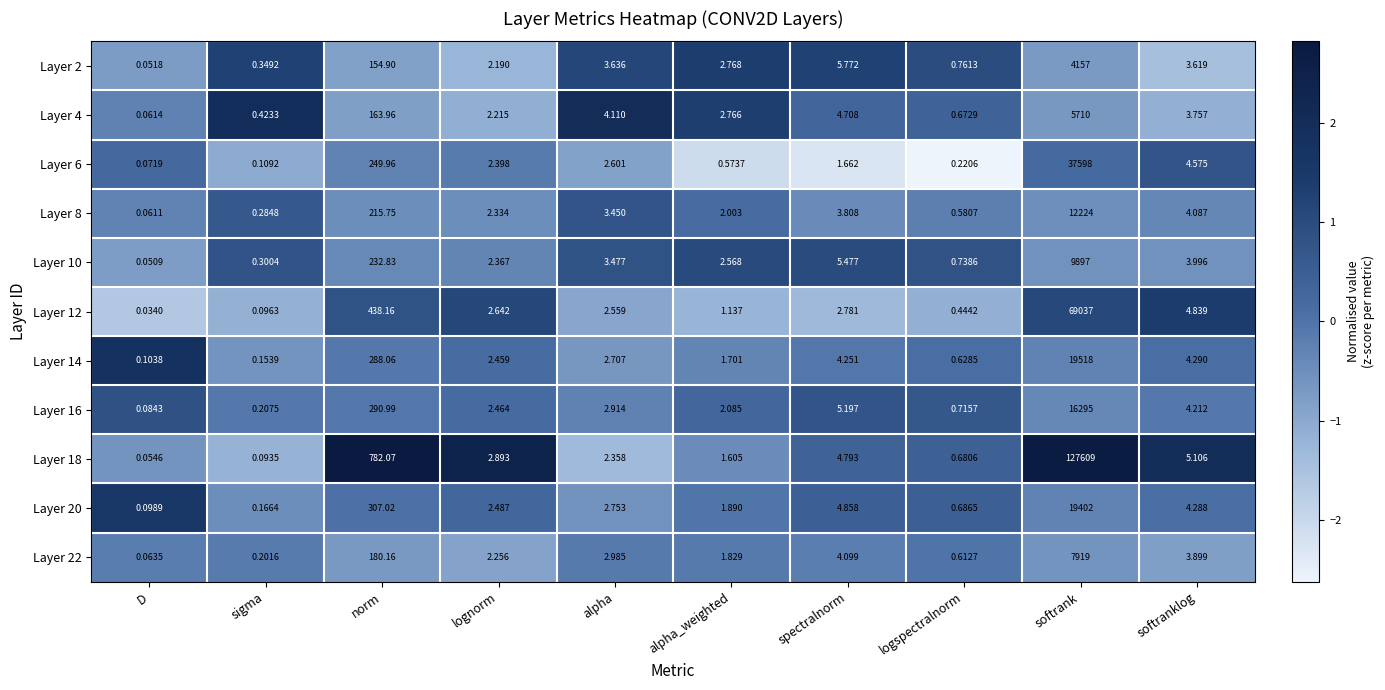

Is the value of Layer 6 at logspectralnorm greater than the value of Layer 2 at softranklog?

No